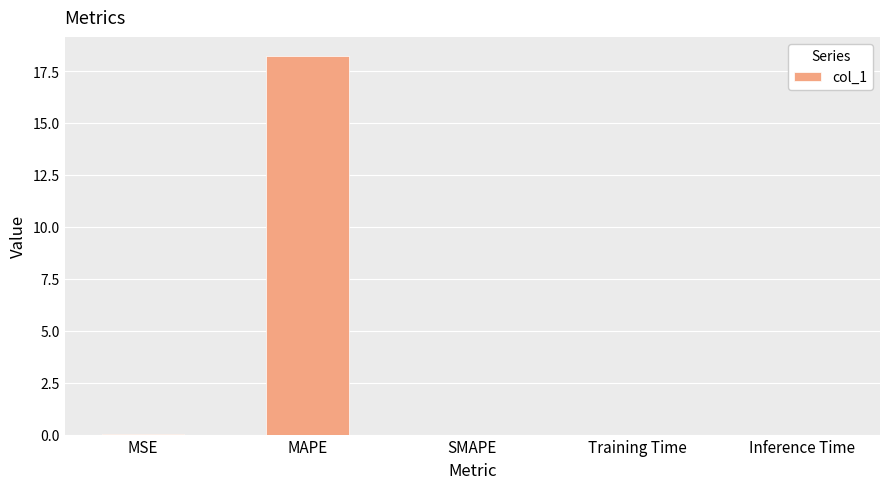

What is the sum of all values?

18.2